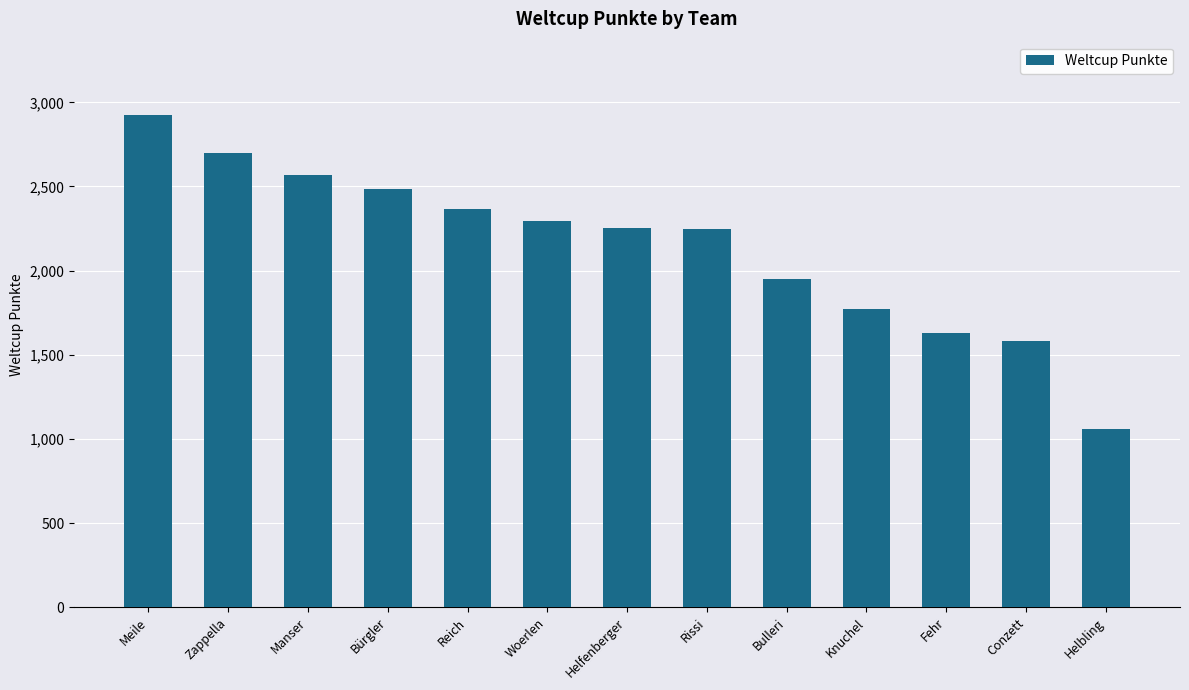

The value at Bürgler is 3525. True or false?

False